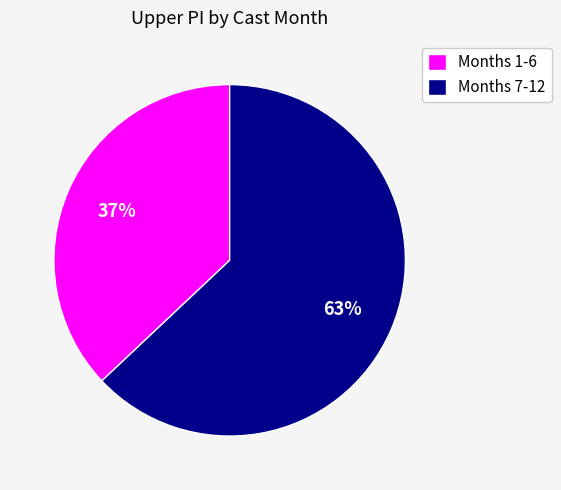

What is the smallest slice in the pie chart?

Months 1-6